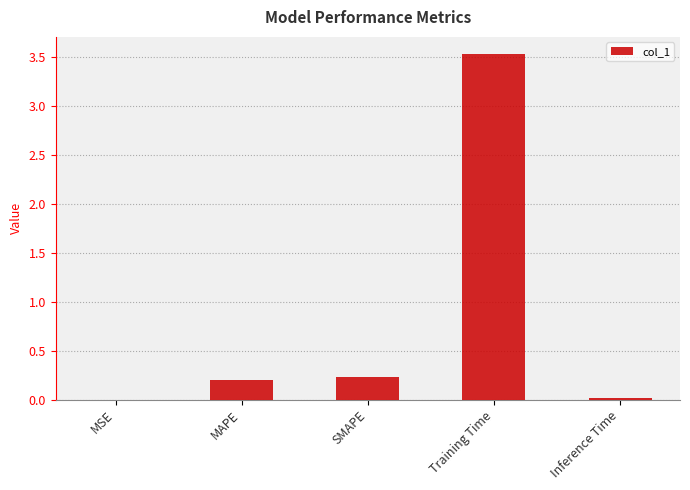

What is the change in value from MSE to Training Time?

+3.5